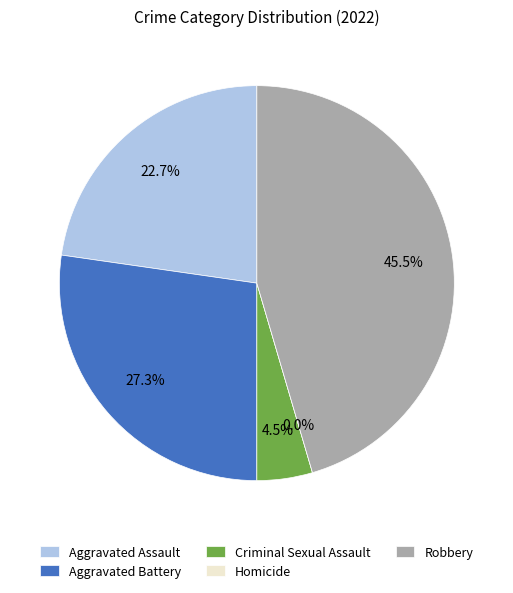

Count the number of slices in the pie.

5